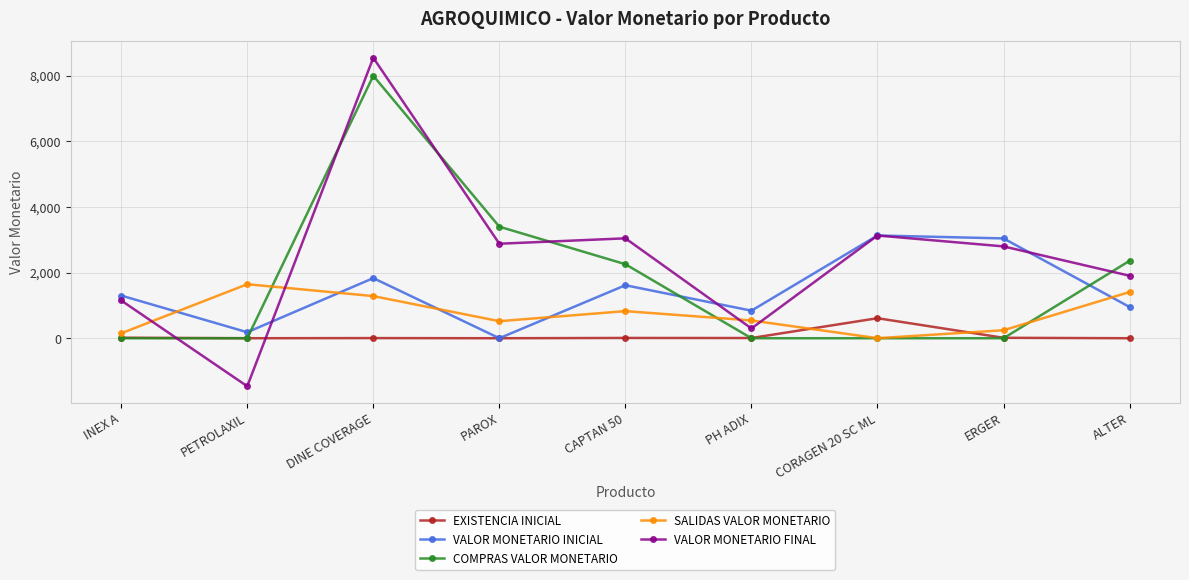

Does the chart display data point markers on the line(s)?

Yes